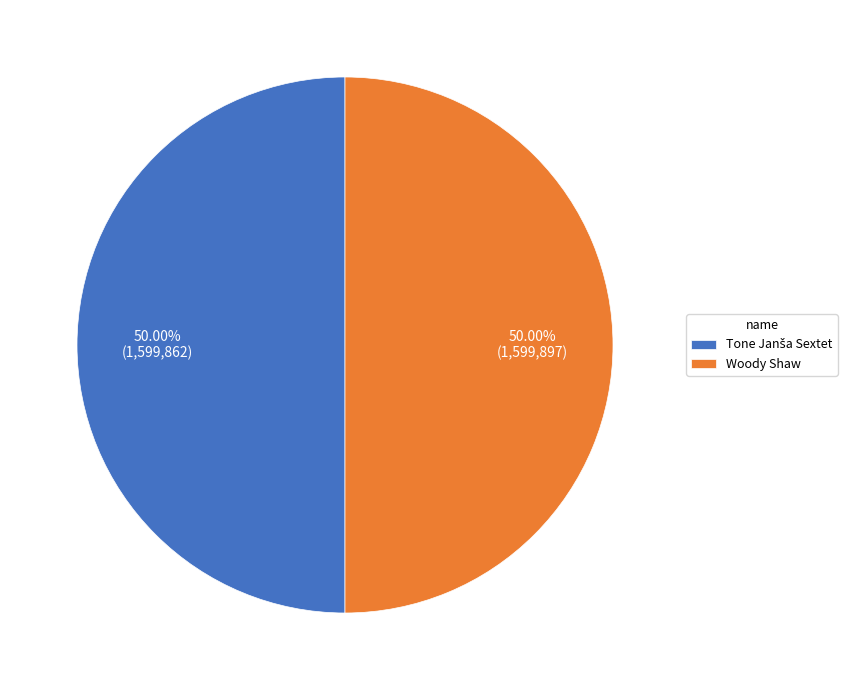

Which category has the biggest portion of the pie?

Woody Shaw